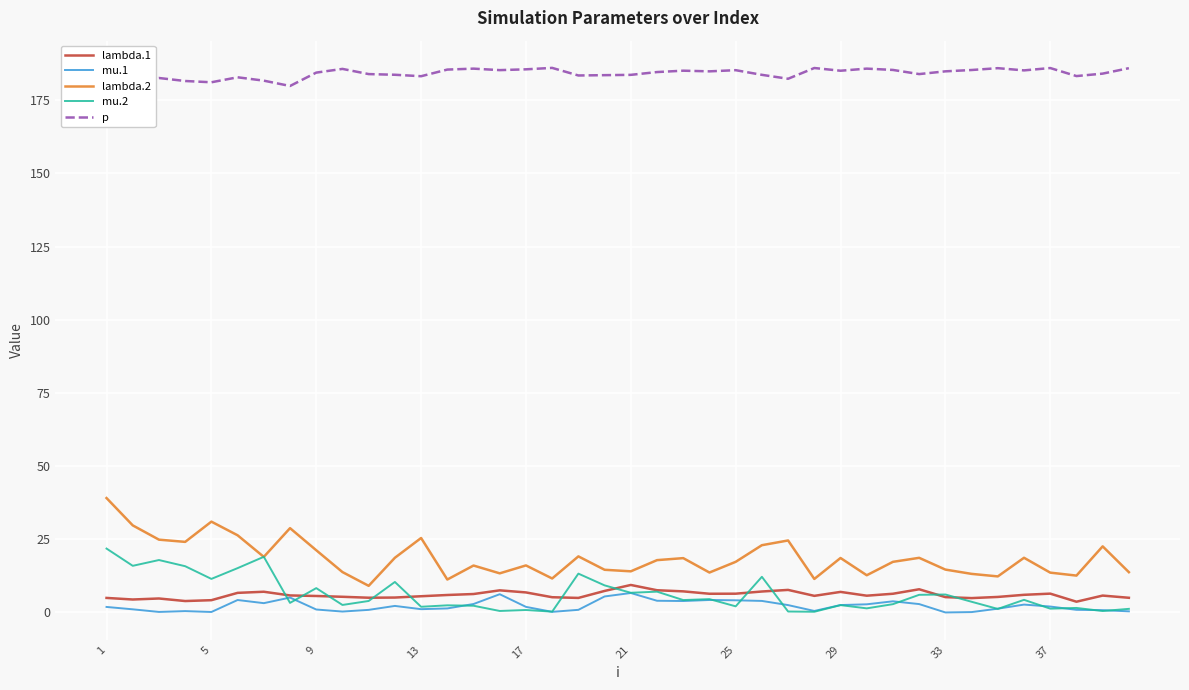

Rank the series by their maximum value, from highest to lowest.

p, lambda.2, mu.2, lambda.1, mu.1